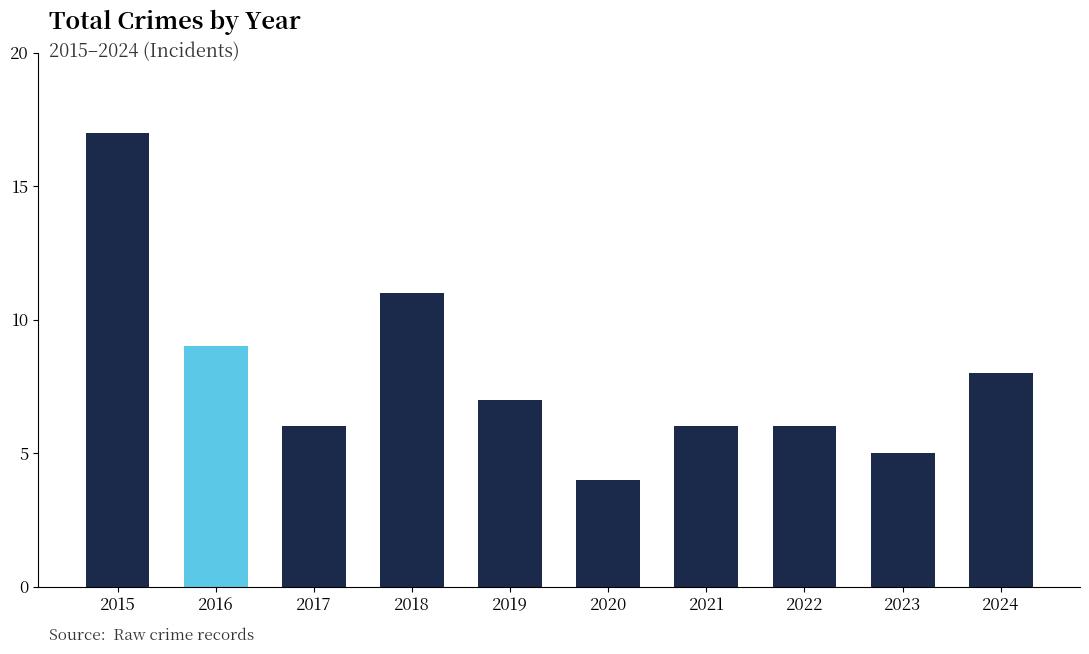

What is the change in value from 2017 to 2018?

+5